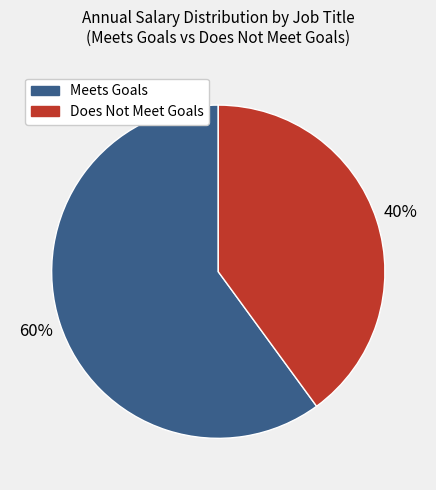

Is there a majority slice in this chart?

Yes